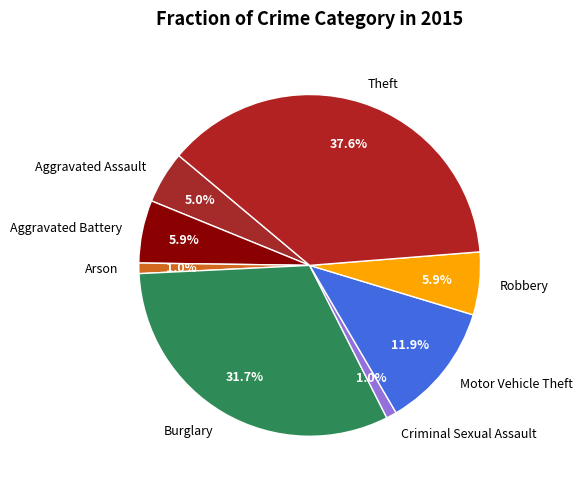

Which slice is the largest?

Theft